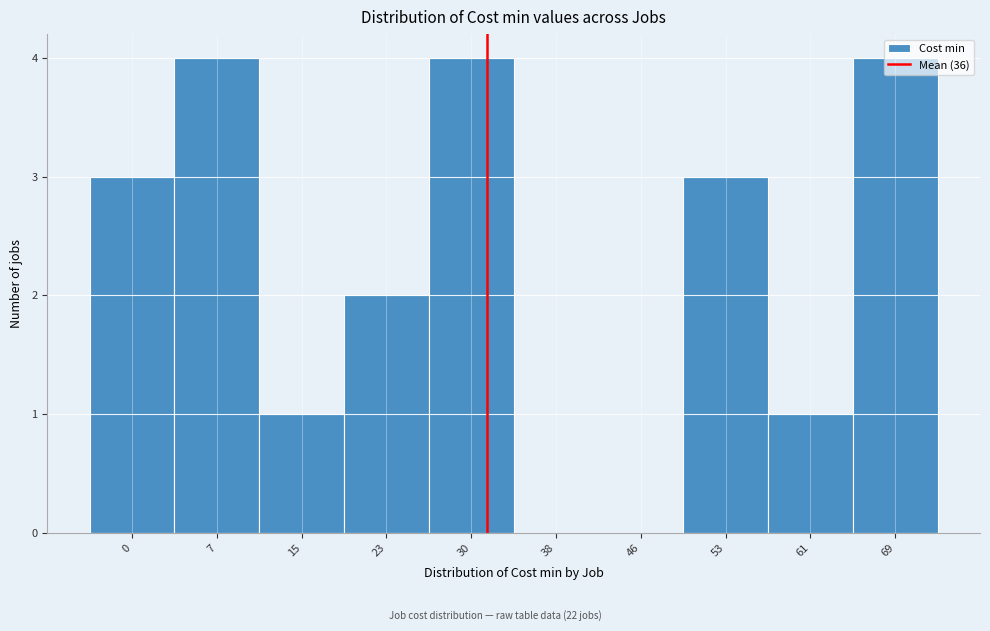

Approximately how many times larger is the value at 53 compared to 23?

1.5